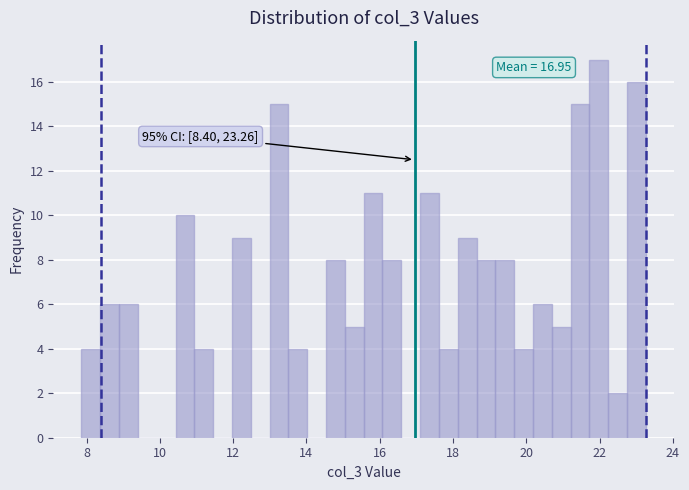

Read against the x-axis, roughly where is the centre of the tallest bar?

22.0